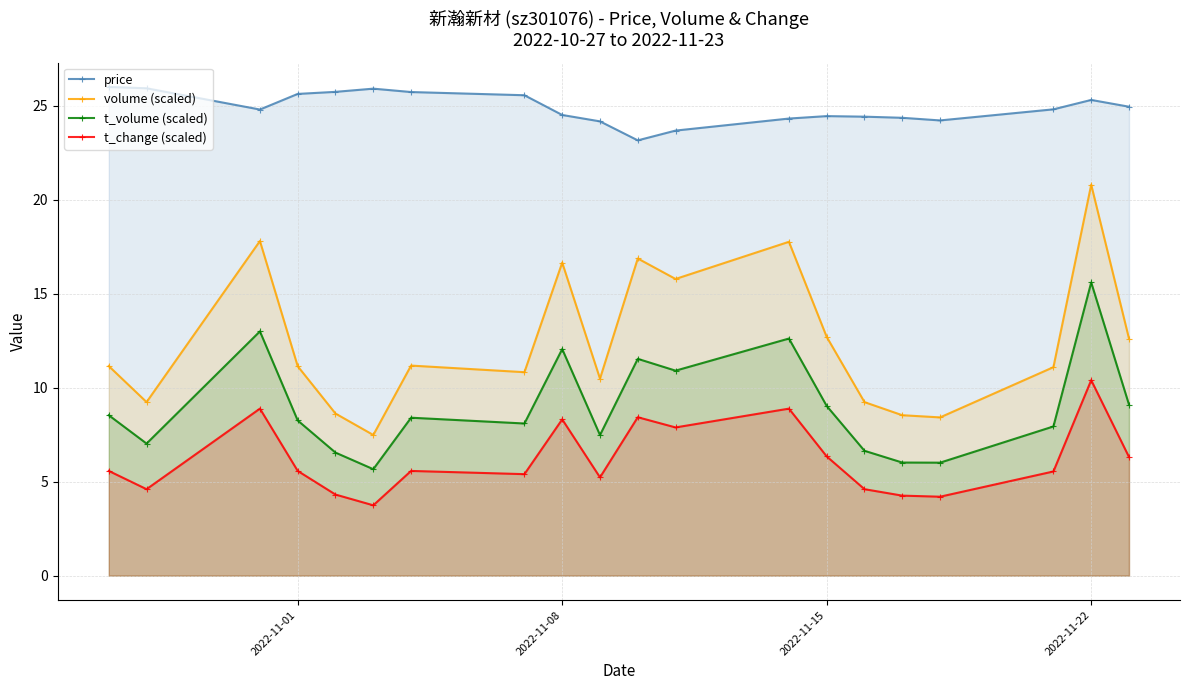

Which series has the largest range (max minus min)?

volume (scaled)